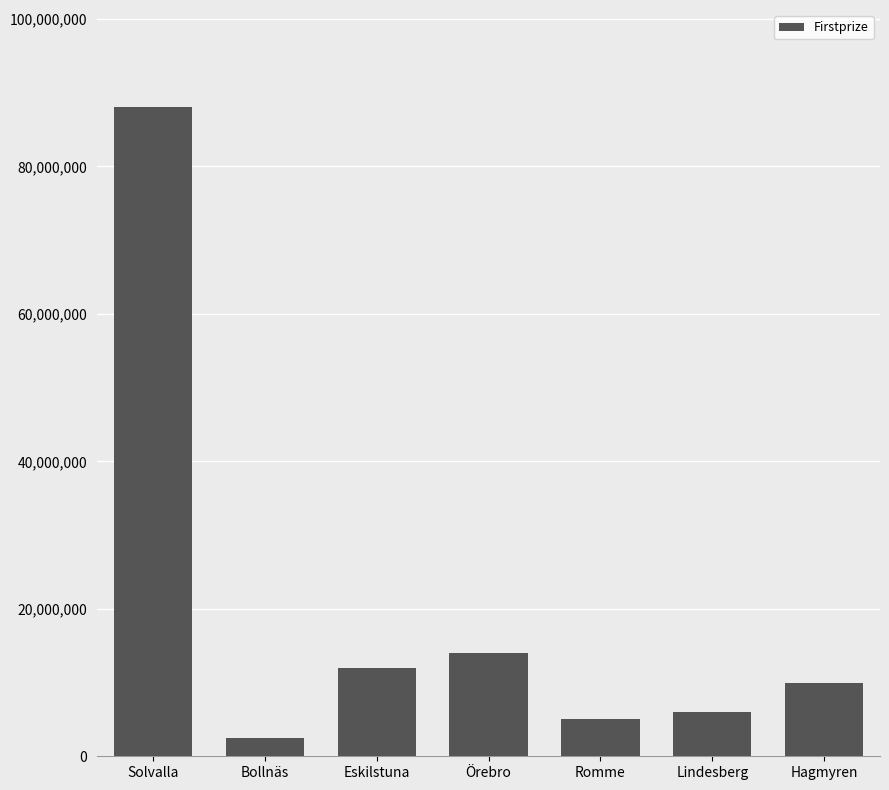

What is the change in value from Örebro to Romme?

-9000000